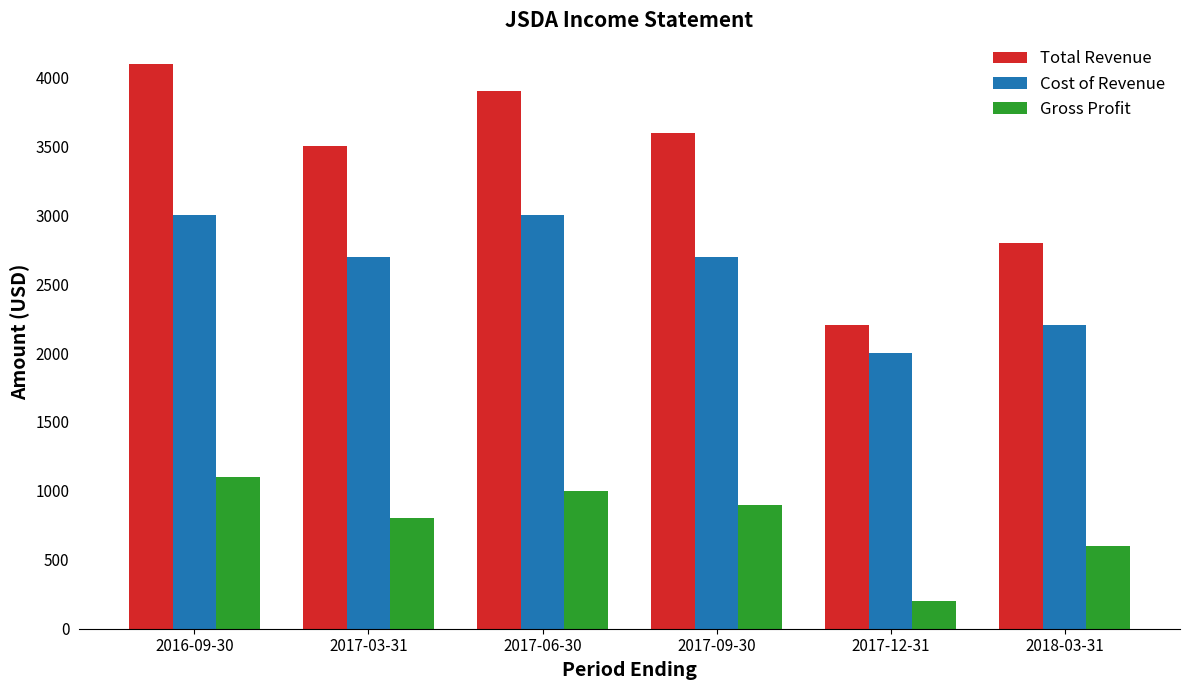

How many bars are there in each group?

3